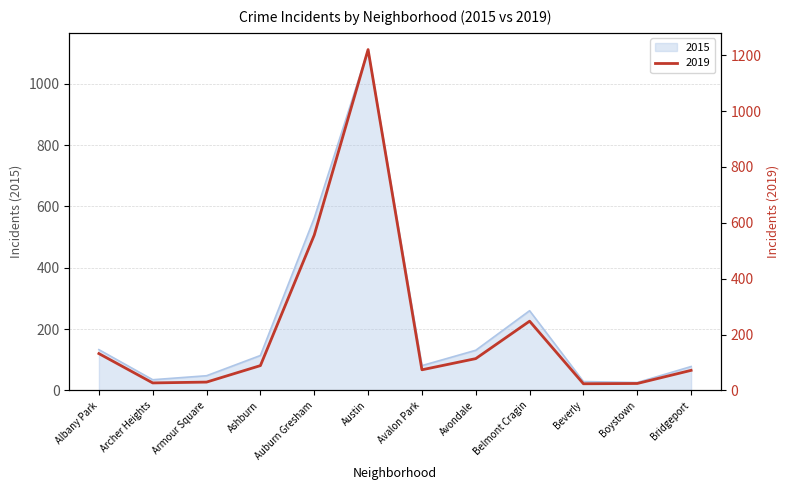

At which category does 2015 reach its first local peak?

Austin